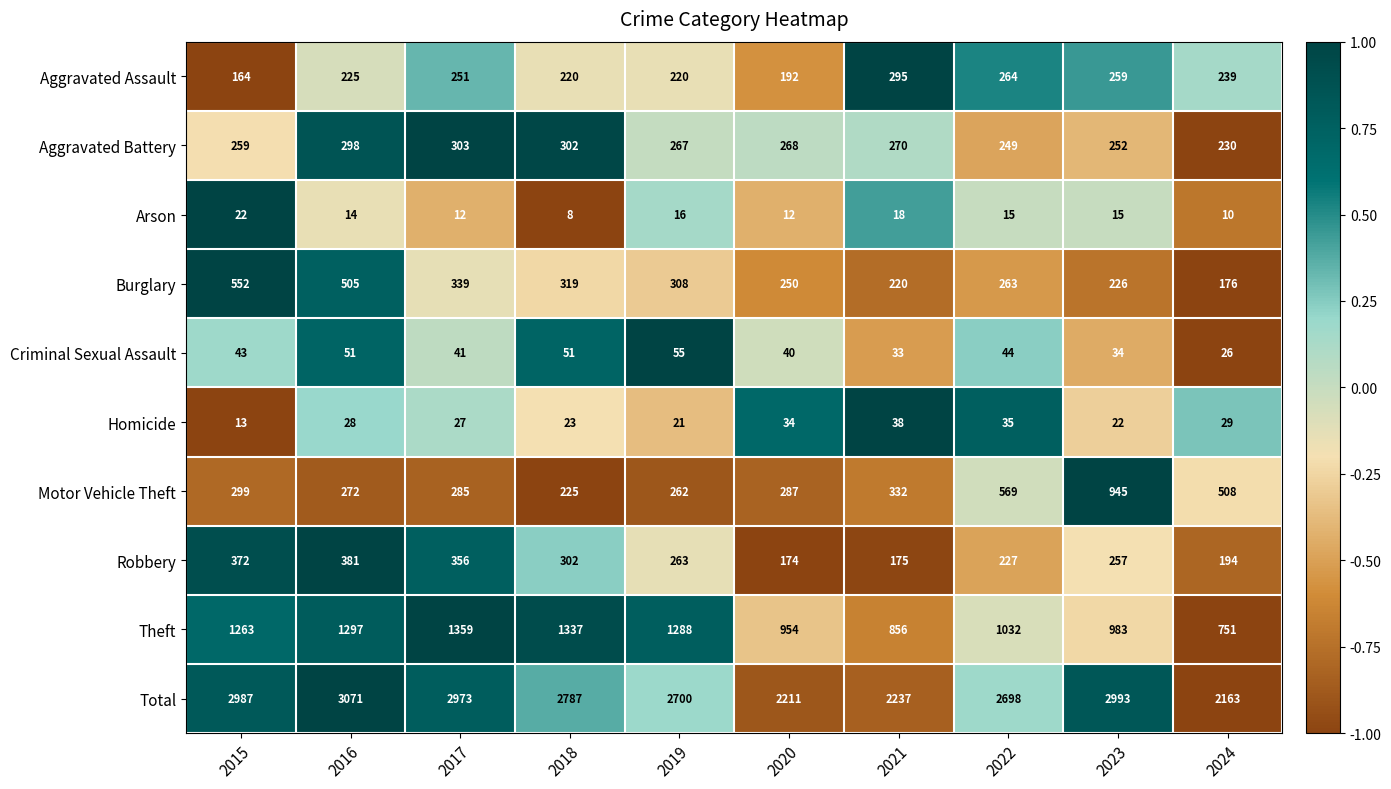

The value of Arson at 2017 is 12. True or false?

True